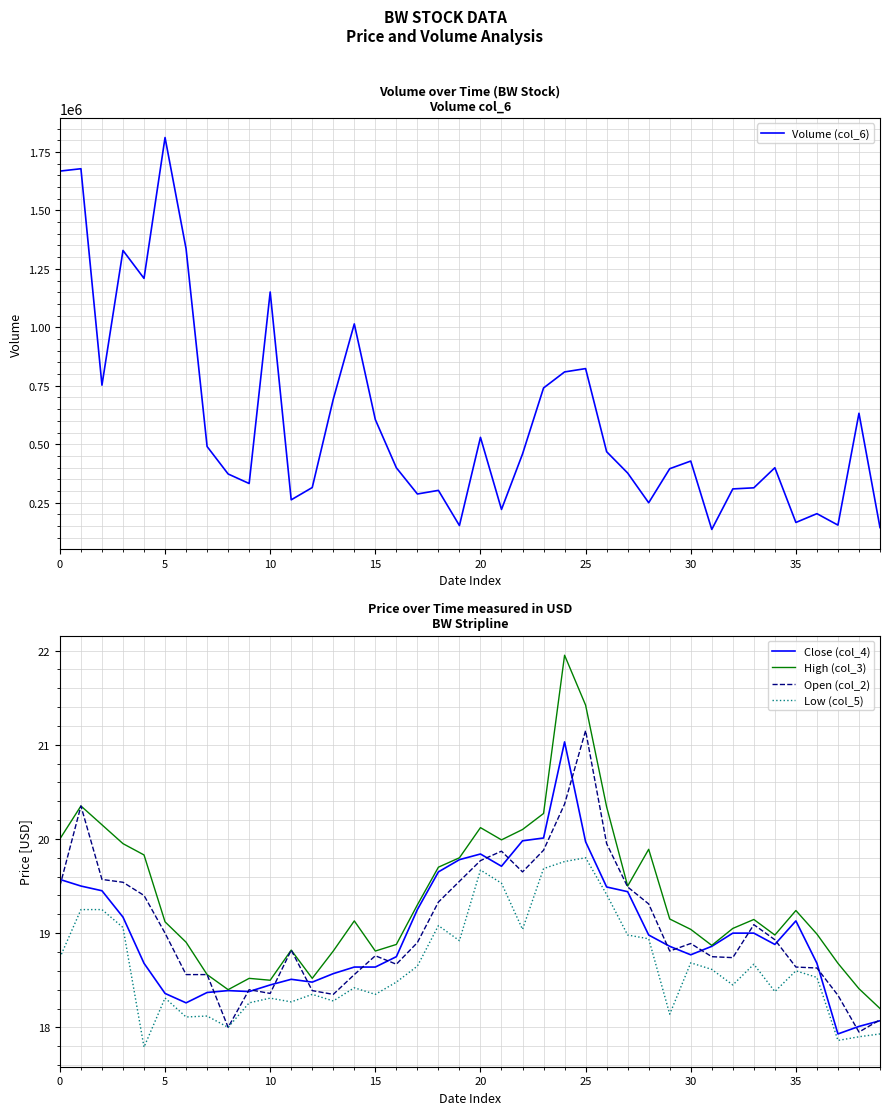

Is it true that Open (col_2) equals 29.5 at 35?

False